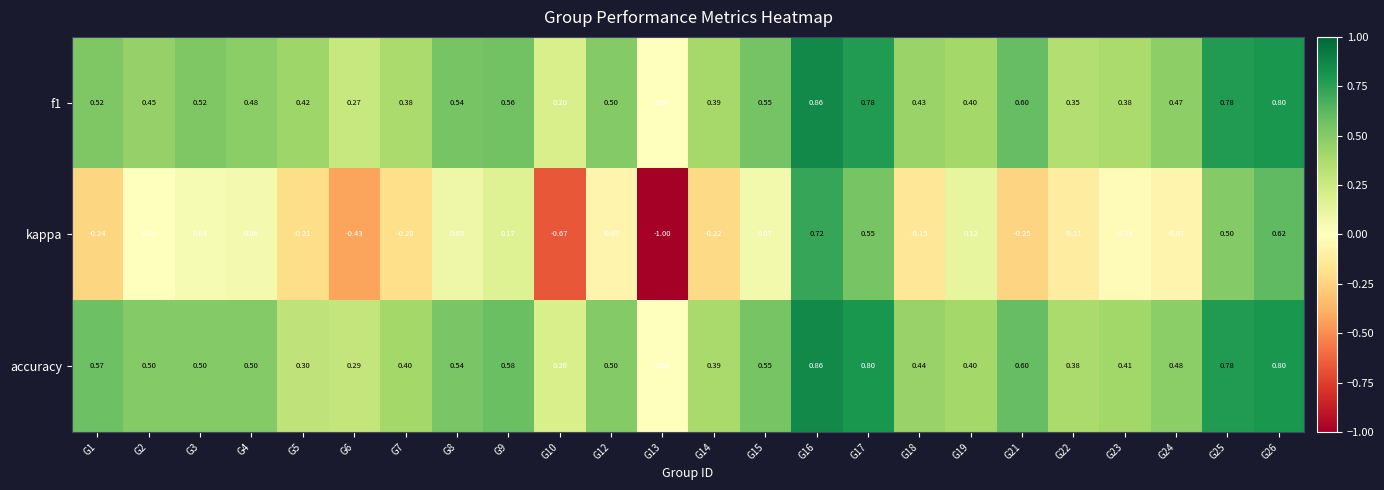

Is the value of accuracy at G12 greater than the value of f1 at G7?

Yes